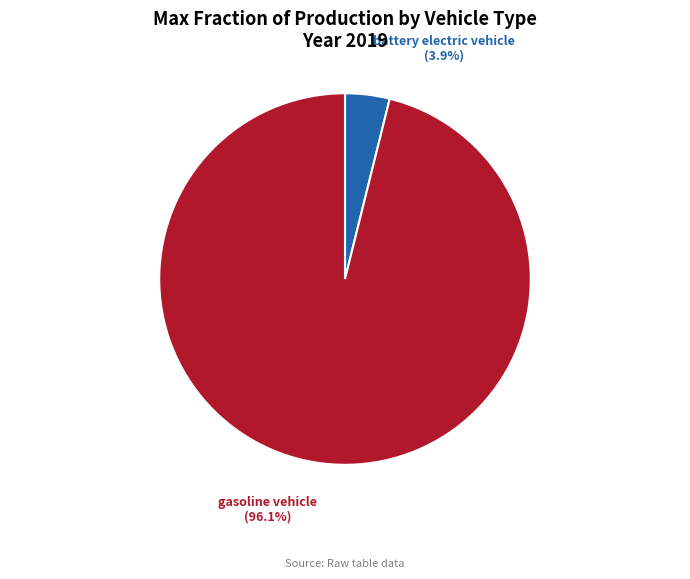

How many slices are in this pie chart?

2